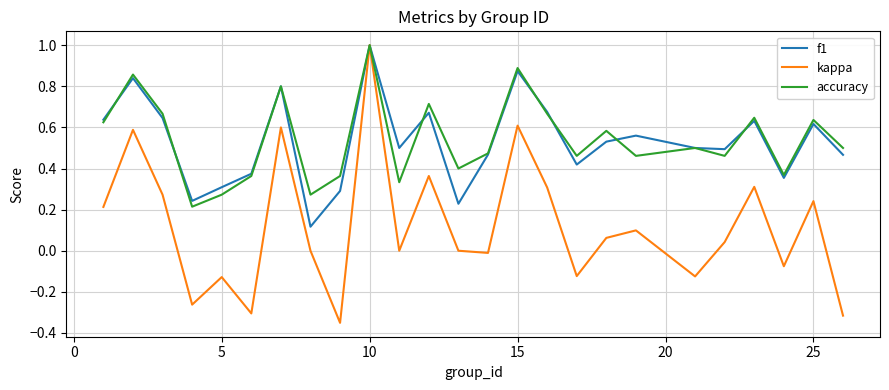

Which series has the largest range (max minus min)?

kappa